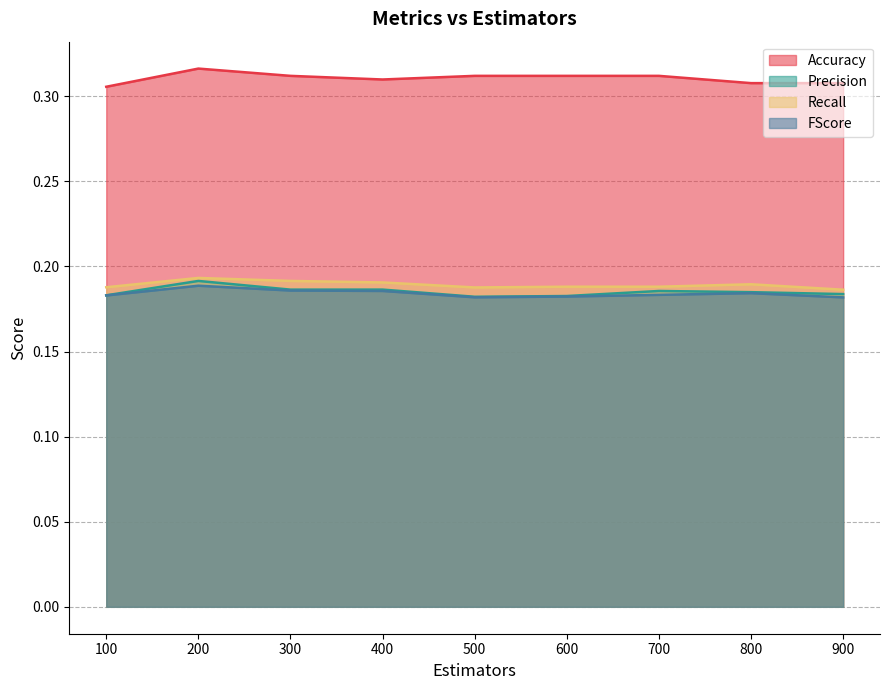

Reading left to right, extract all data points from this chart.

Accuracy: 100=0.3	200=0.3	300=0.3	400=0.3	500=0.3	600=0.3	700=0.3	800=0.3	900=0.3
Precision: 100=0.2	200=0.2	300=0.2	400=0.2	500=0.2	600=0.2	700=0.2	800=0.2	900=0.2
Recall: 100=0.2	200=0.2	300=0.2	400=0.2	500=0.2	600=0.2	700=0.2	800=0.2	900=0.2
FScore: 100=0.2	200=0.2	300=0.2	400=0.2	500=0.2	600=0.2	700=0.2	800=0.2	900=0.2